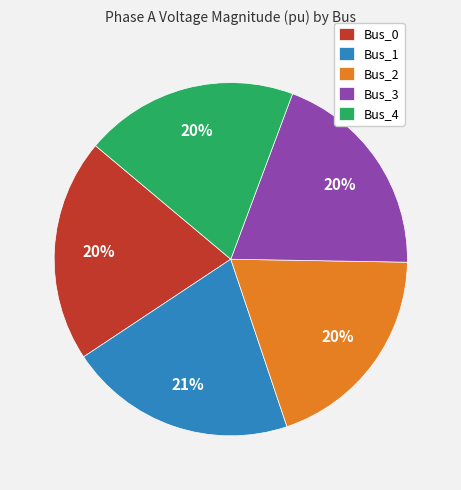

How many segments does this pie chart have?

5